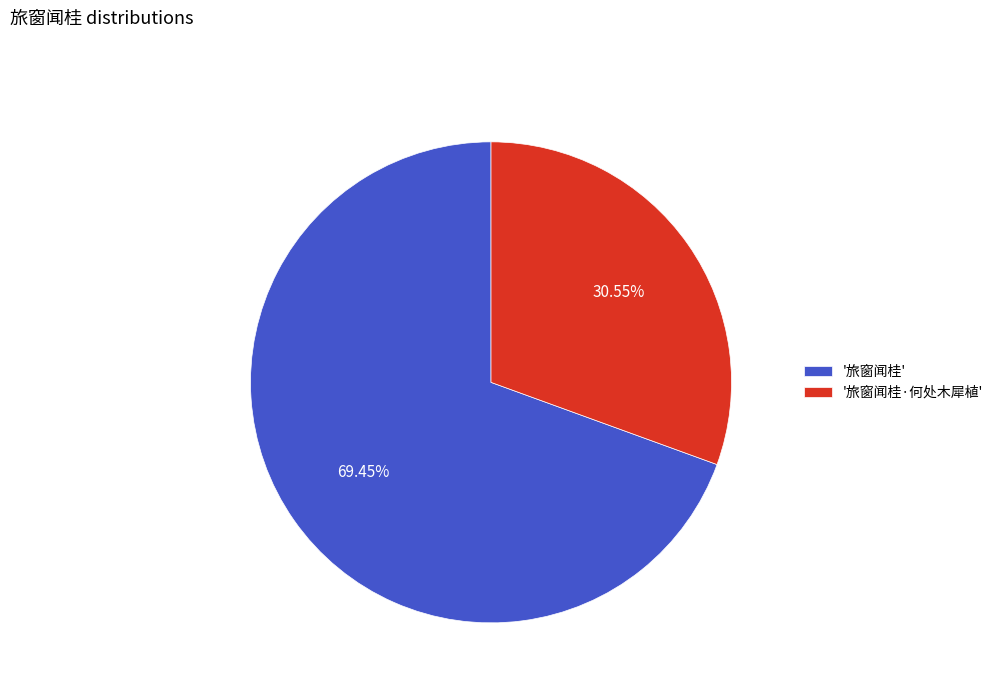

What is the largest slice in the pie chart?

'旅窗闻桂'